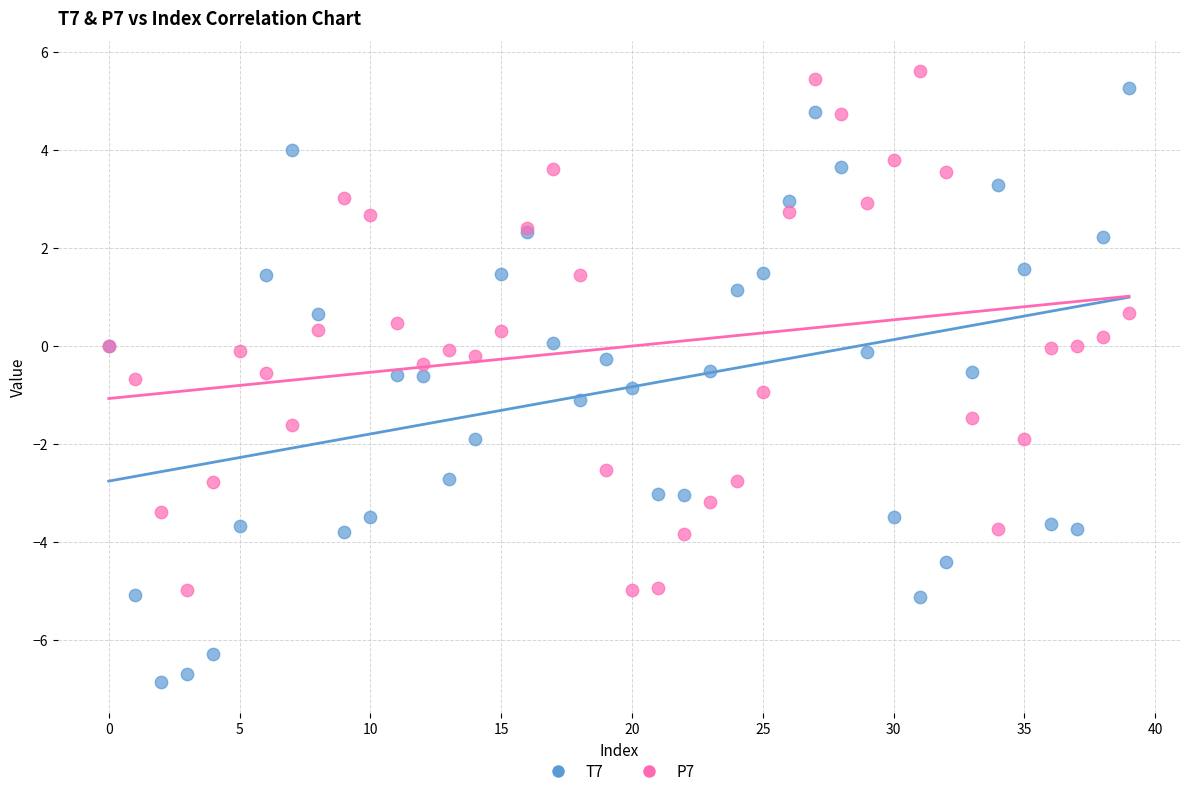

Which series reaches the minimum Y coordinate?

T7